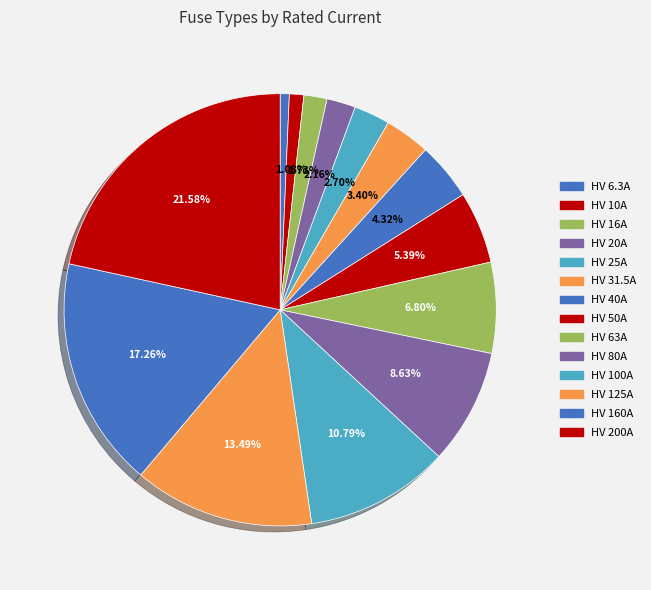

How many slices are in this pie chart?

14